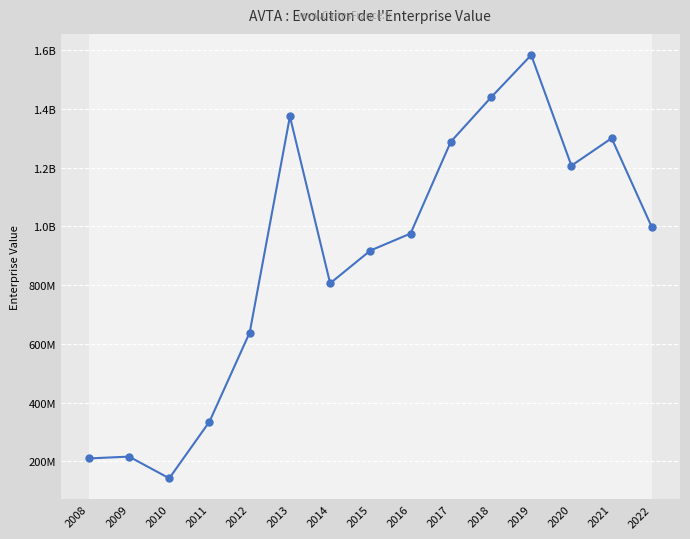

What is the difference between the second highest and minimum values?

1296233312.6